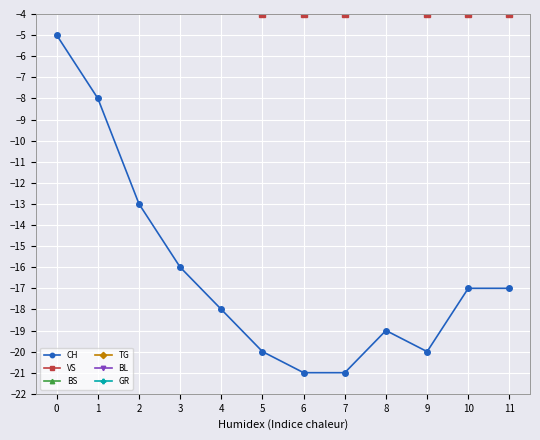

What is the sum of all GR values?

-11